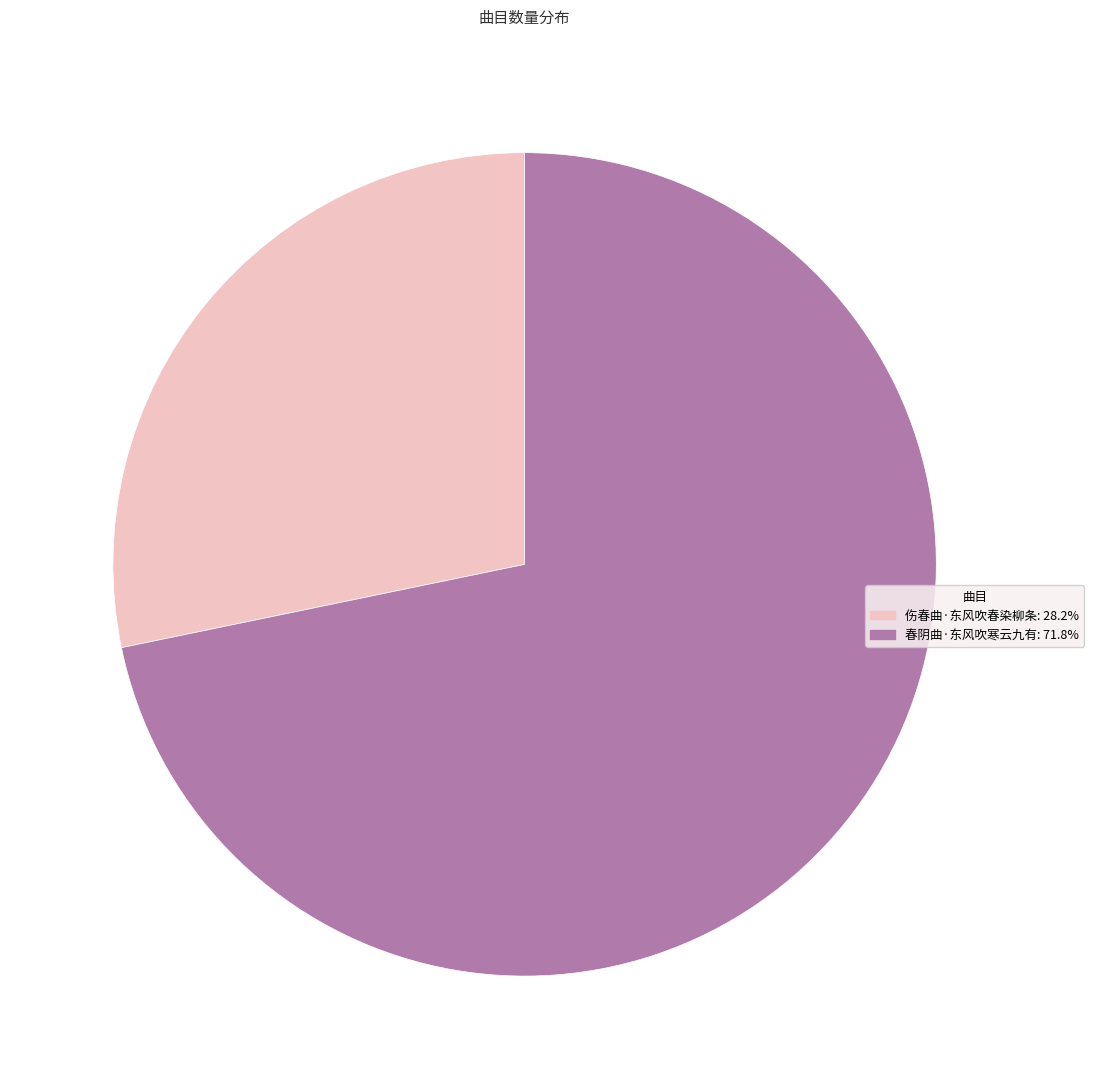

What is the smallest slice in the pie chart?

伤春曲·东风吹春染柳条